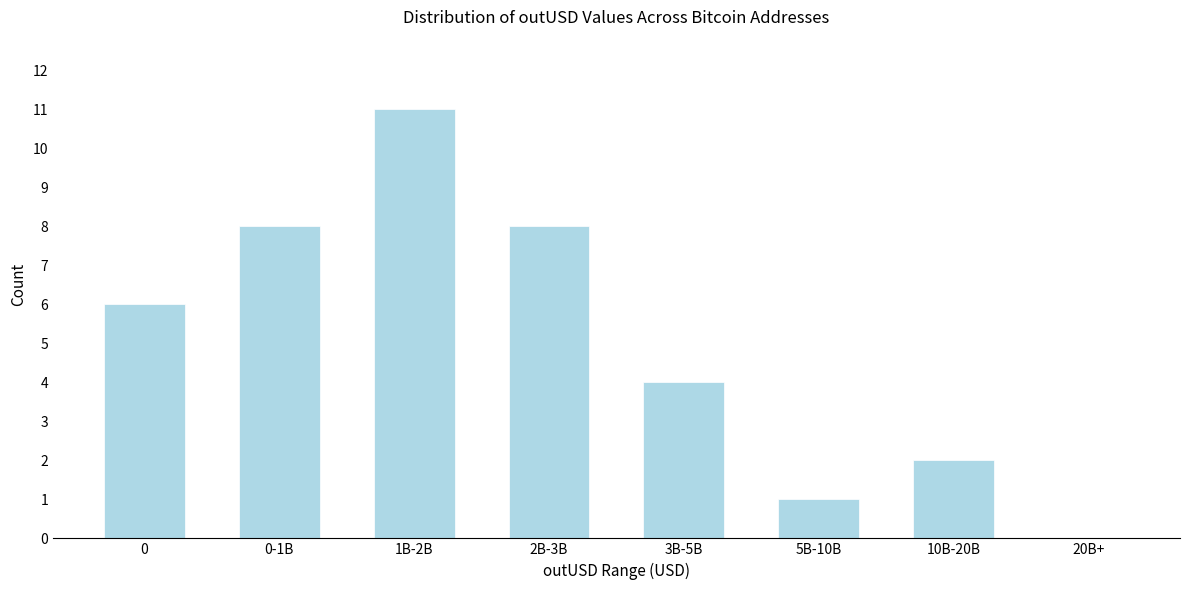

Reading left to right, extract all data points from this chart.

0=6	0-1B=8	1B-2B=11	2B-3B=8	3B-5B=4	5B-10B=1	10B-20B=2	20B+=0